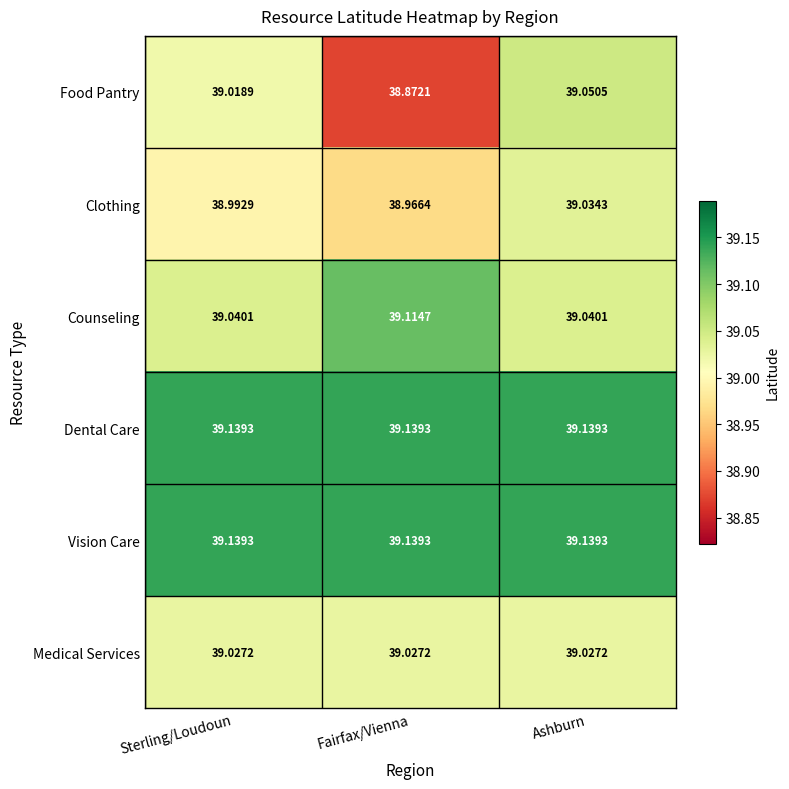

Between Sterling/Loudoun and Fairfax/Vienna, which series saw the biggest shift?

Food Pantry